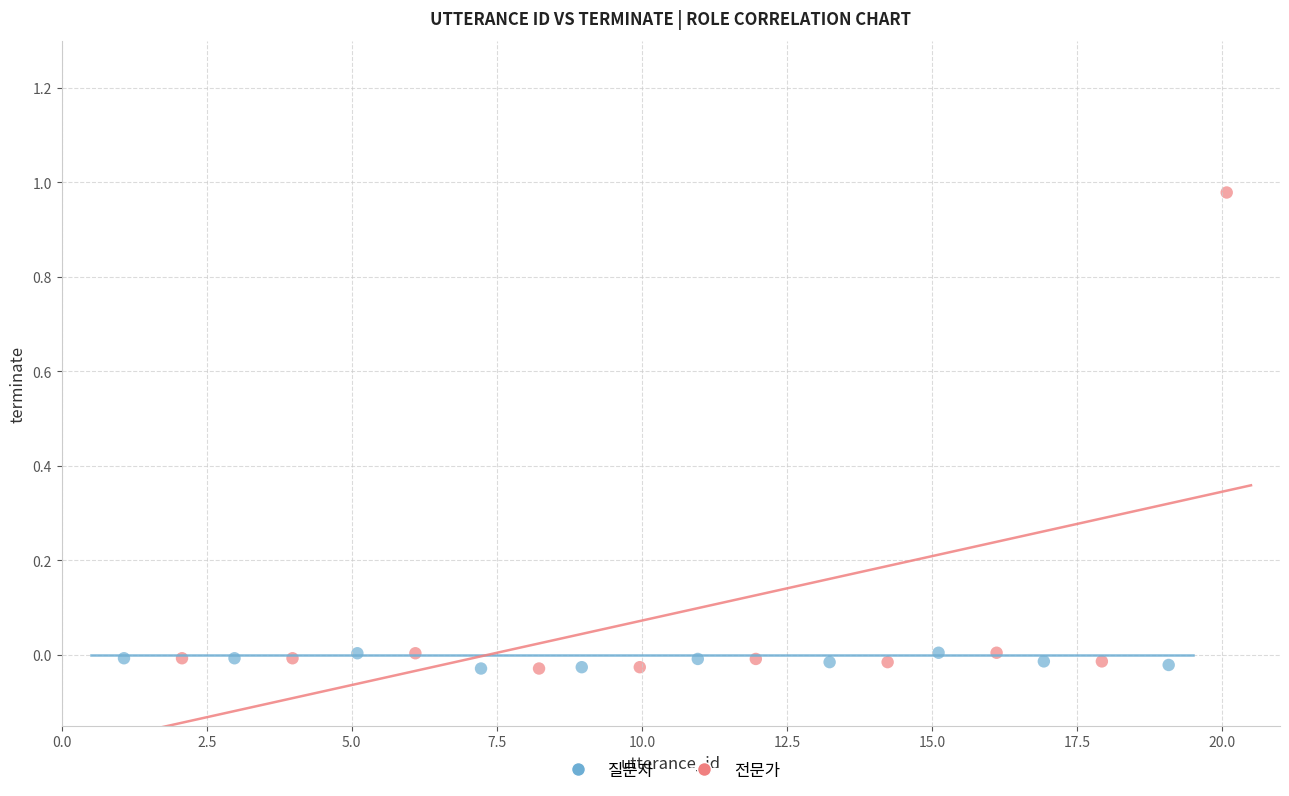

Which series has the widest spread of Y values?

전문가